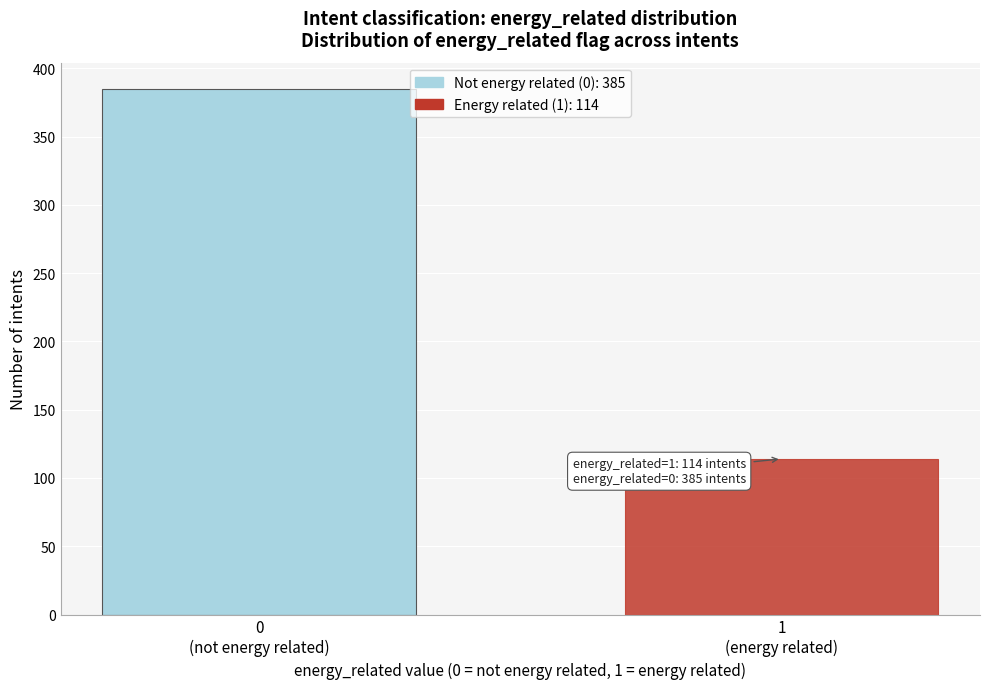

Reading left to right, extract all data points from this chart.

385	114